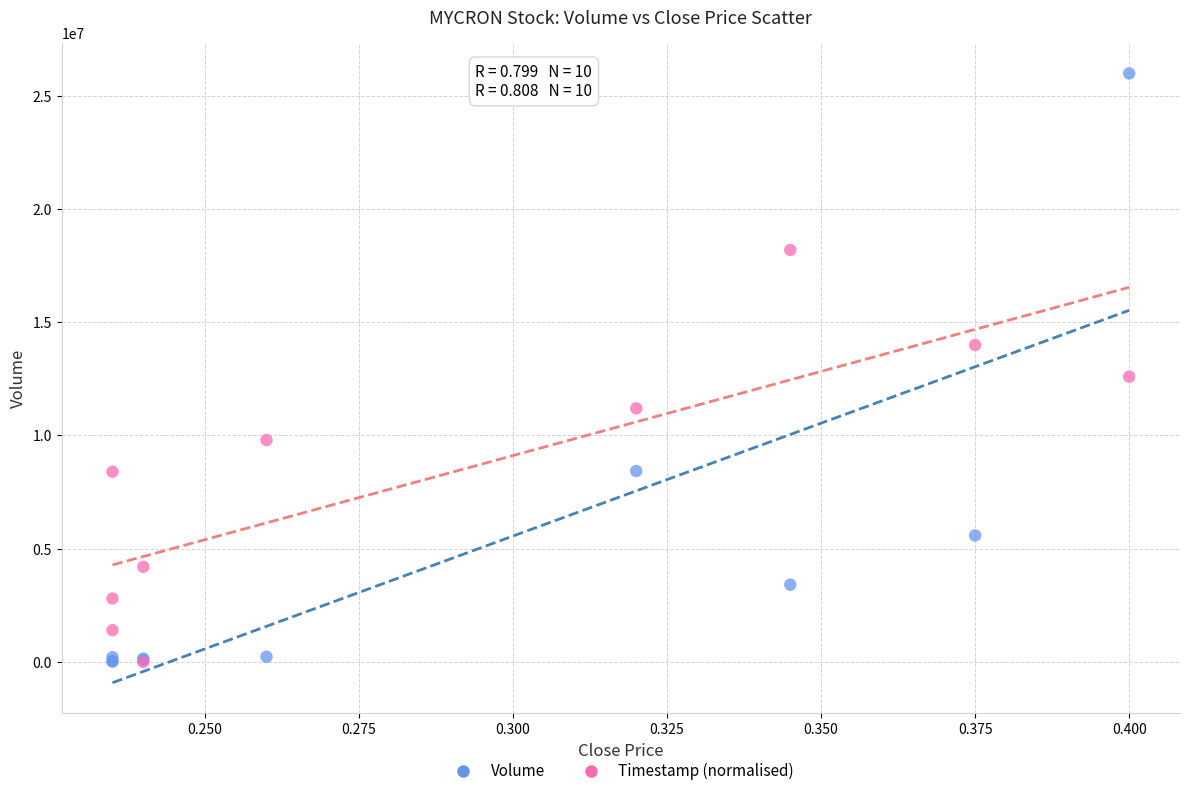

Across all series, what Y value is closest to 12996500?

12596607.7